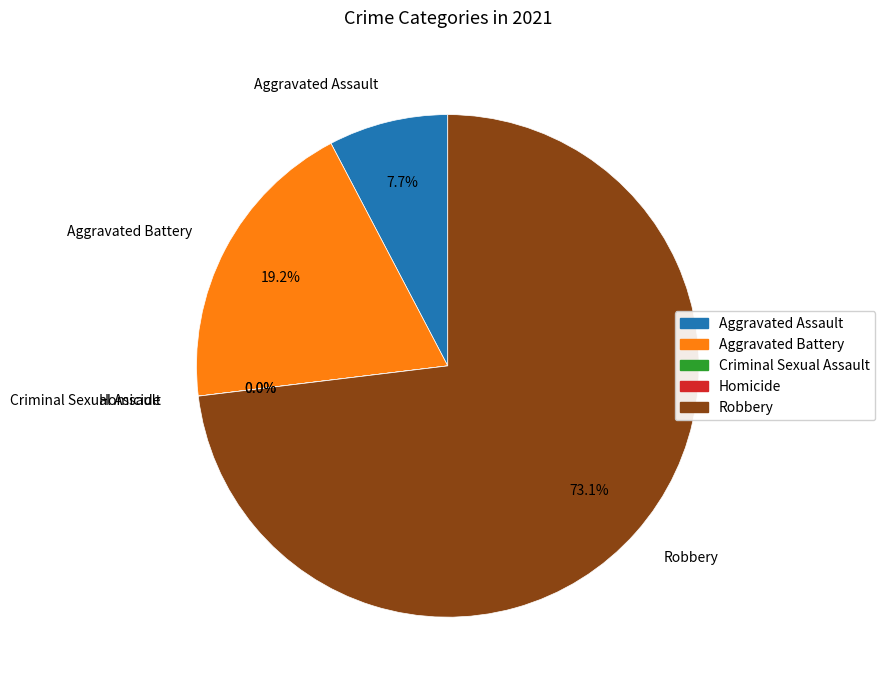

Is there any slice that represents more than half of the pie?

Yes